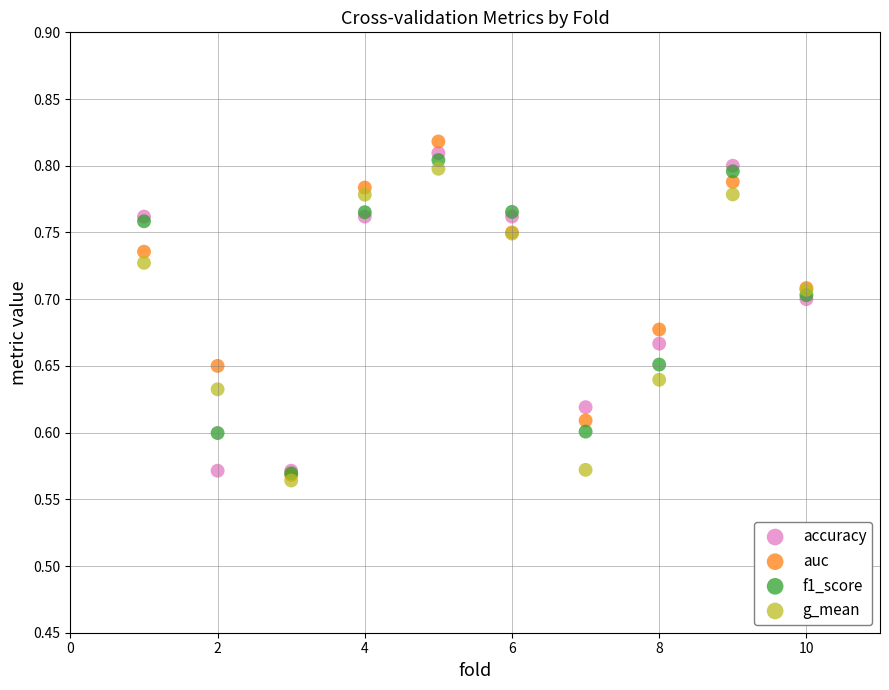

Which series reaches the maximum Y coordinate?

auc